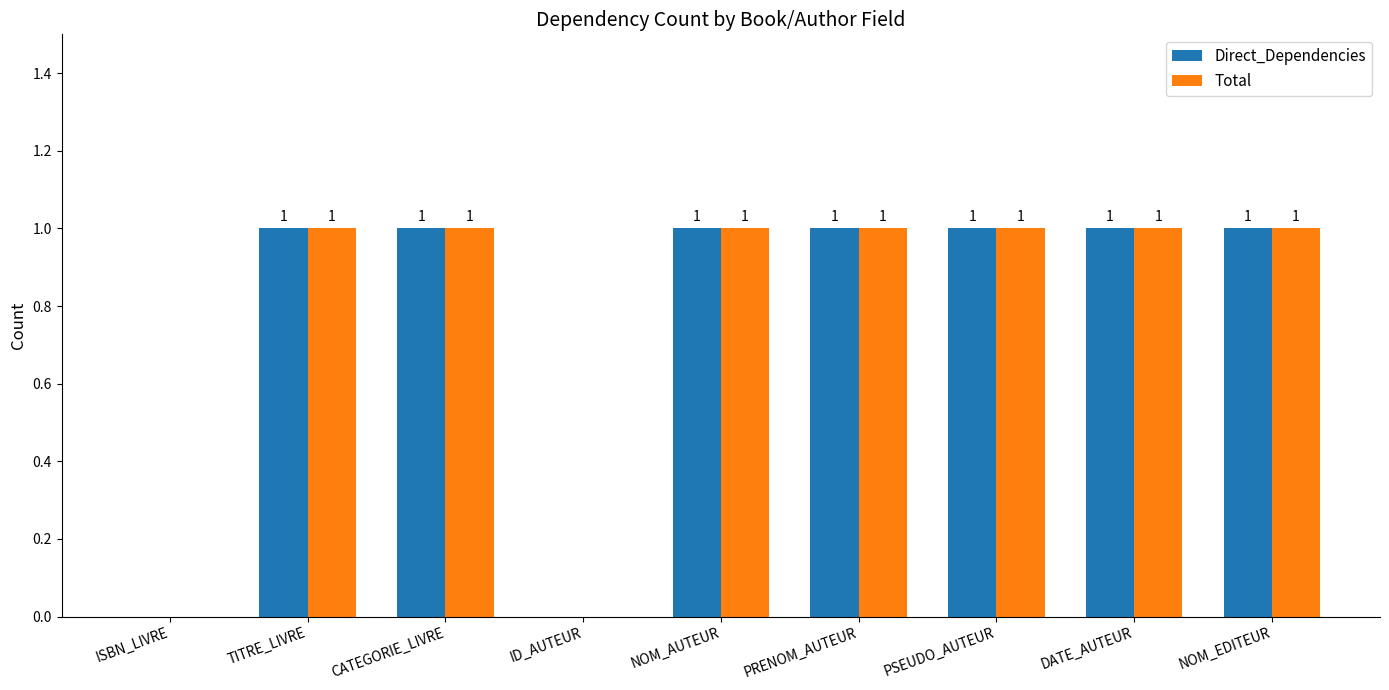

What is the sum of all Total values?

7